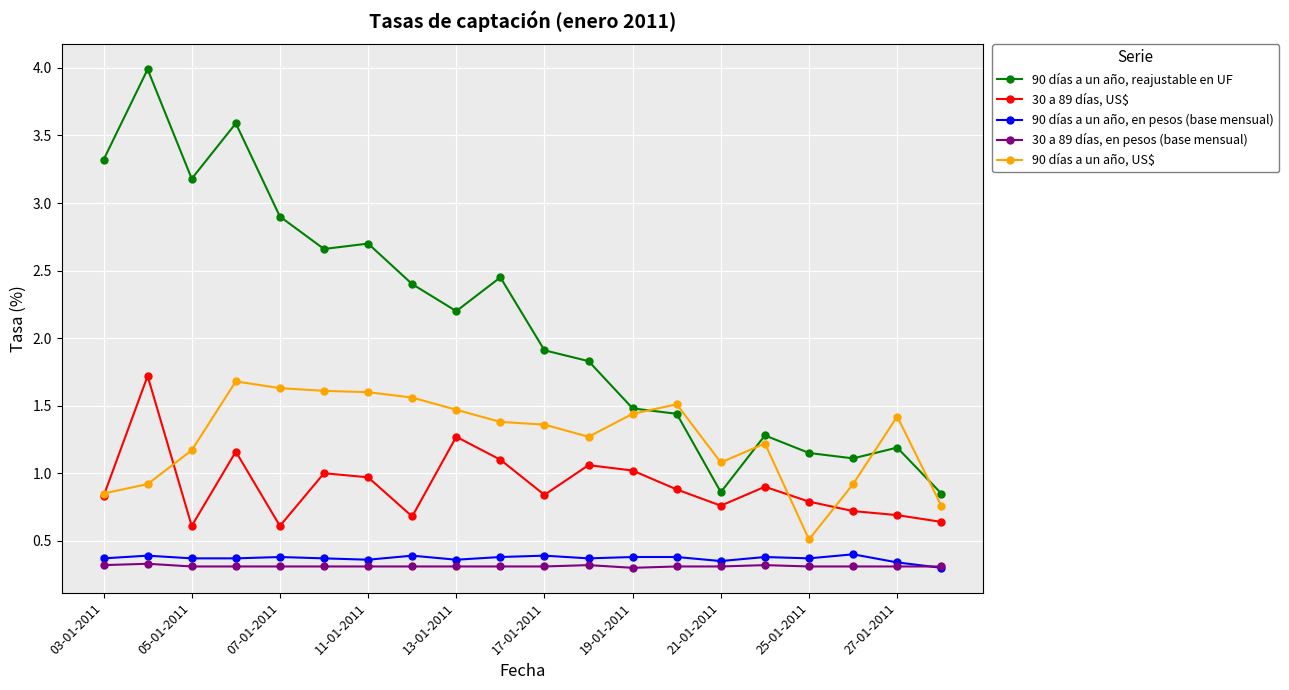

What is the greatest value displayed?

4.0